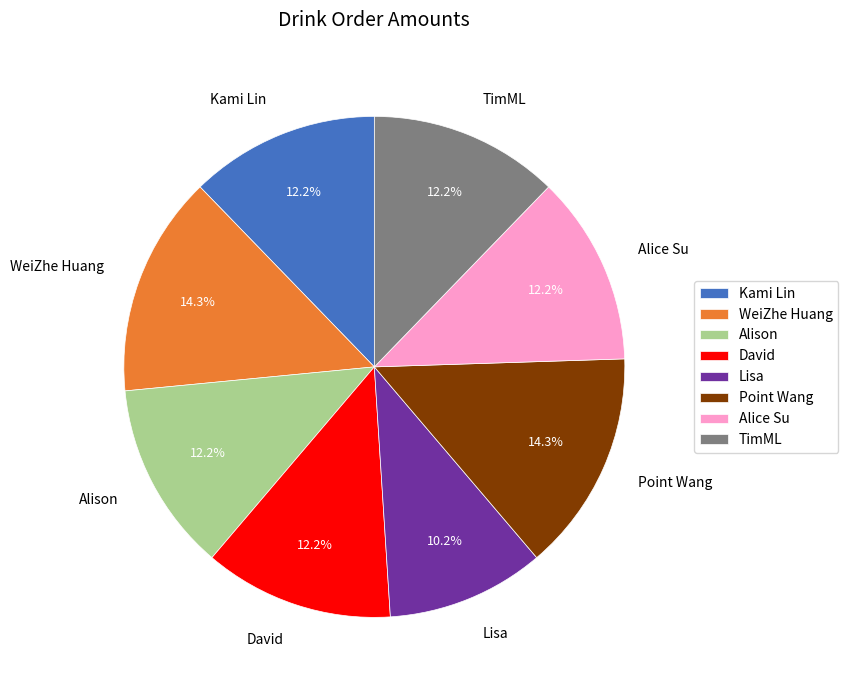

True or false: Kami Lin accounts for 26% of the total.

False